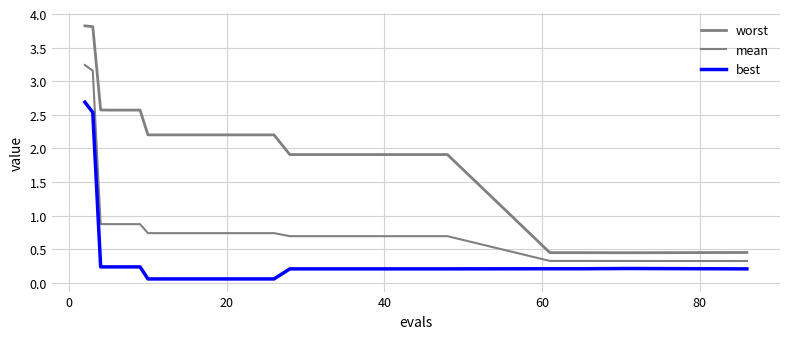

True or false: mean has more than 0 interior local peaks.

False